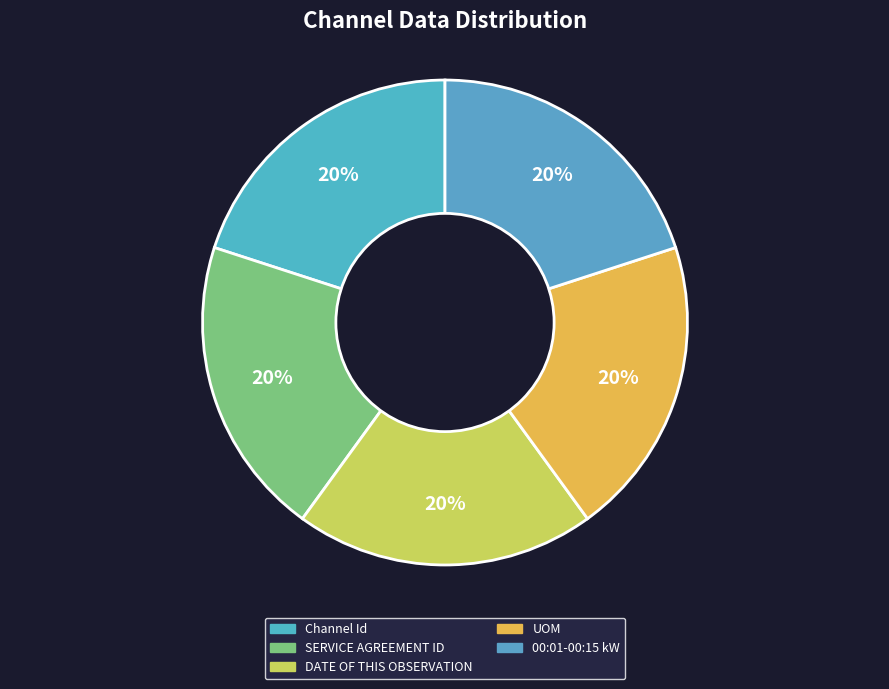

Count the number of slices in the pie.

5